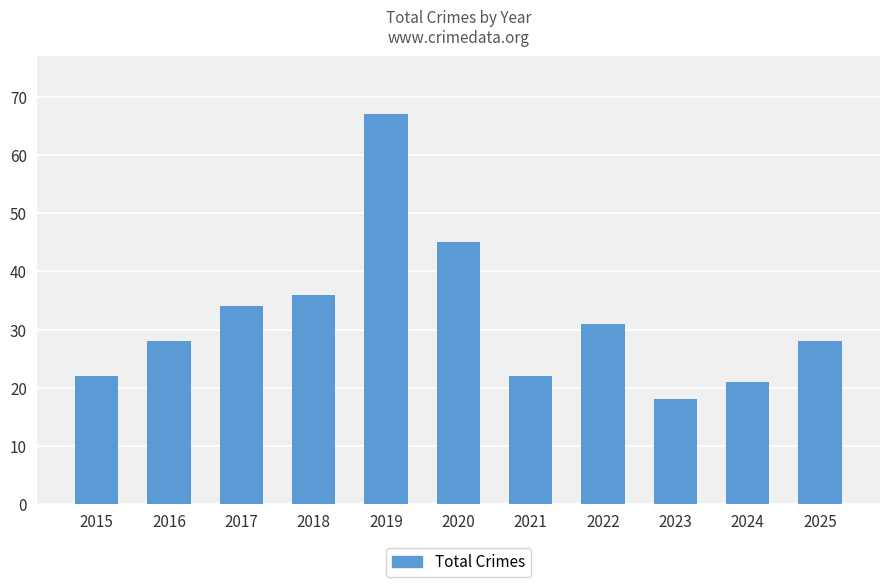

What is the difference between the maximum and minimum values?

49